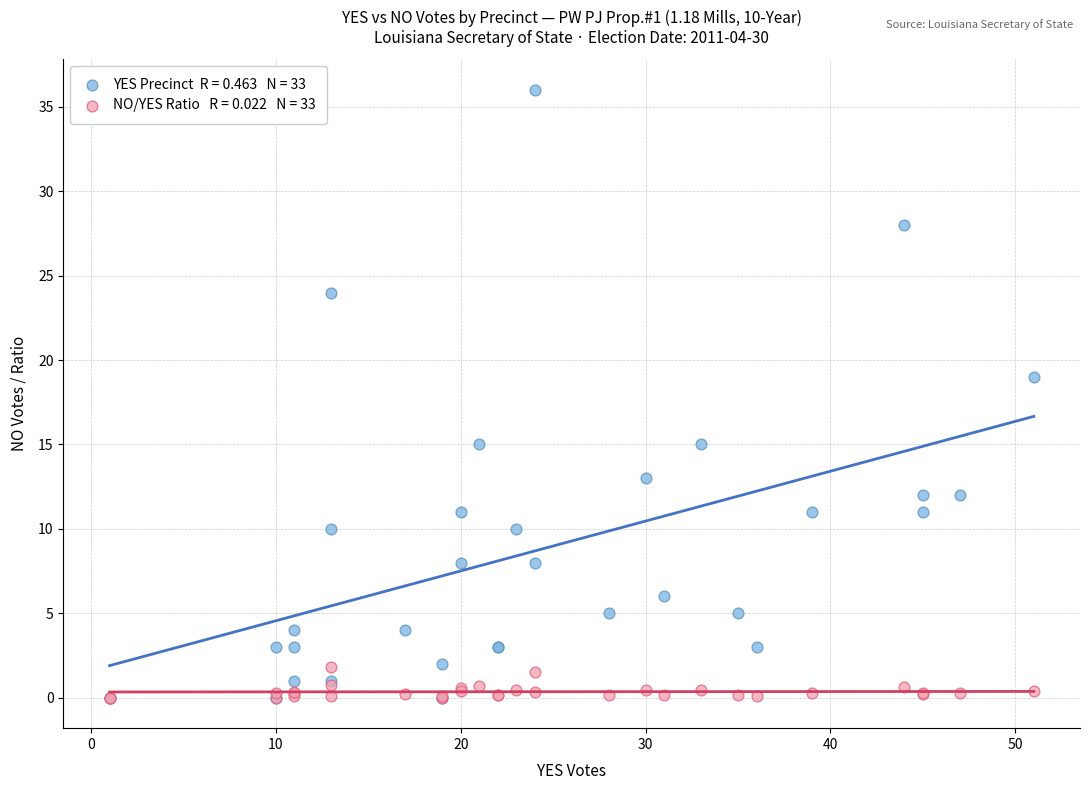

Across all series, what Y value is closest to 18?

19.0